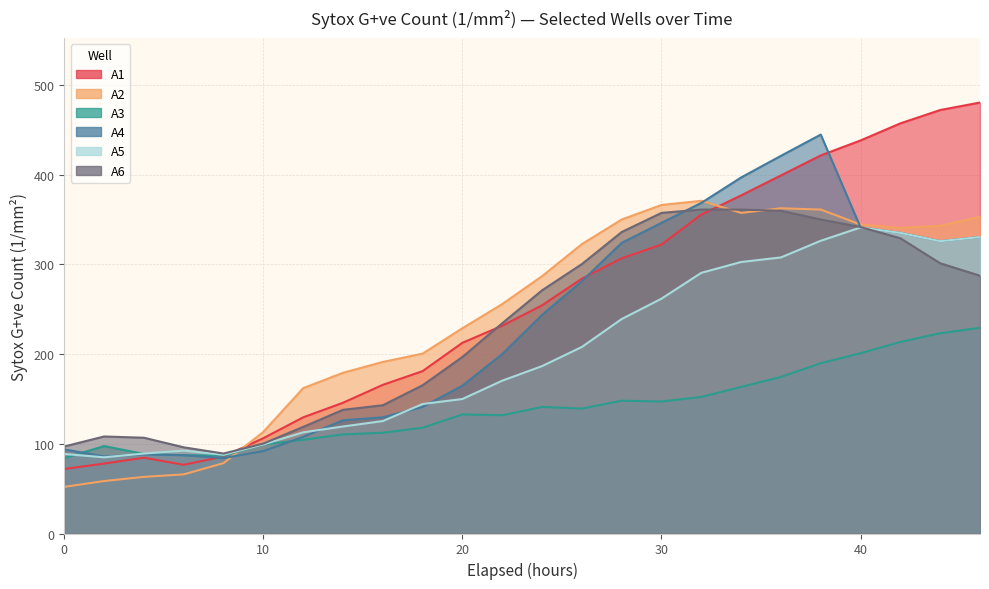

What are all the series names shown in the legend?

A1, A2, A3, A4, A5, A6